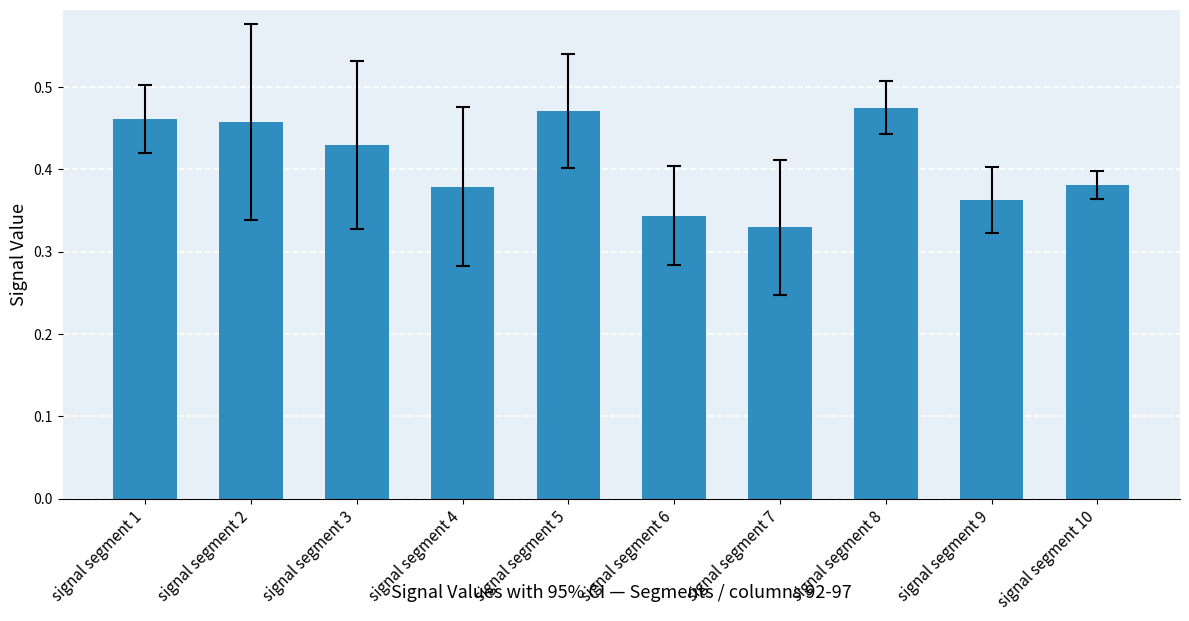

How many bars are there in total?

10